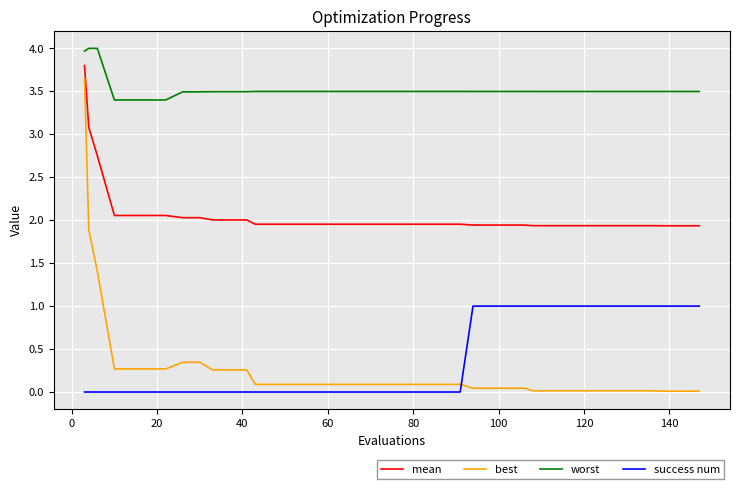

Which series has the widest spread of values?

best